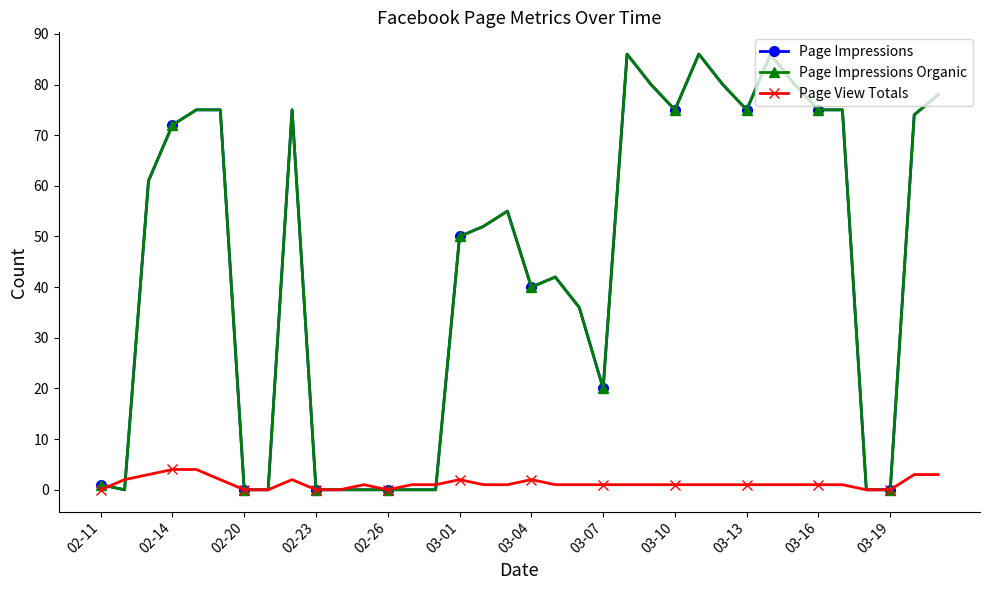

Is this an area chart (filled region under the line)?

No